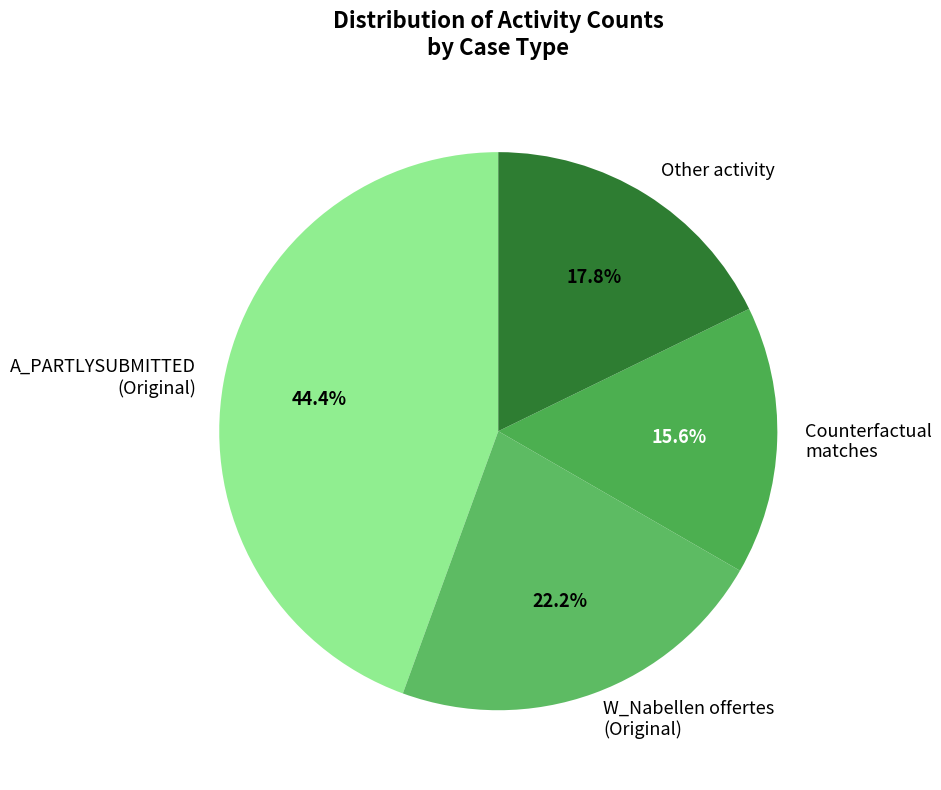

Does any single category account for the majority?

No